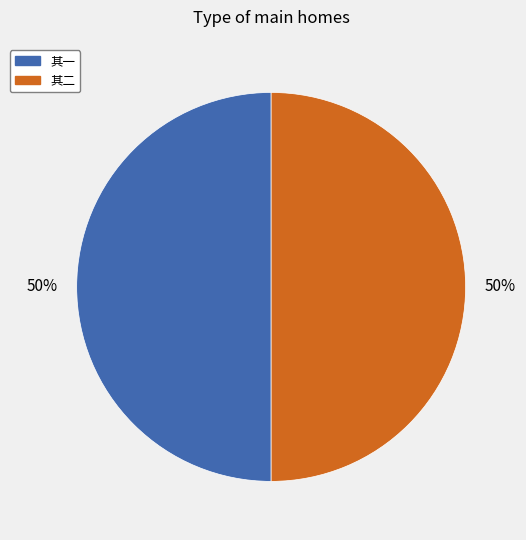

To the nearest percent, what is the average slice percentage?

50%